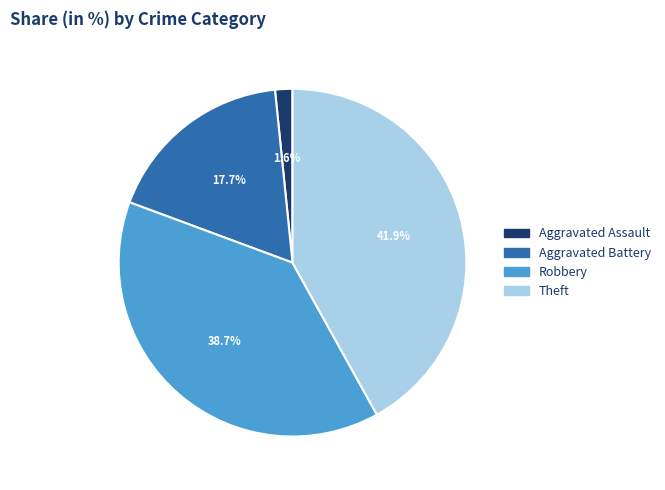

Which category has the biggest portion of the pie?

Theft